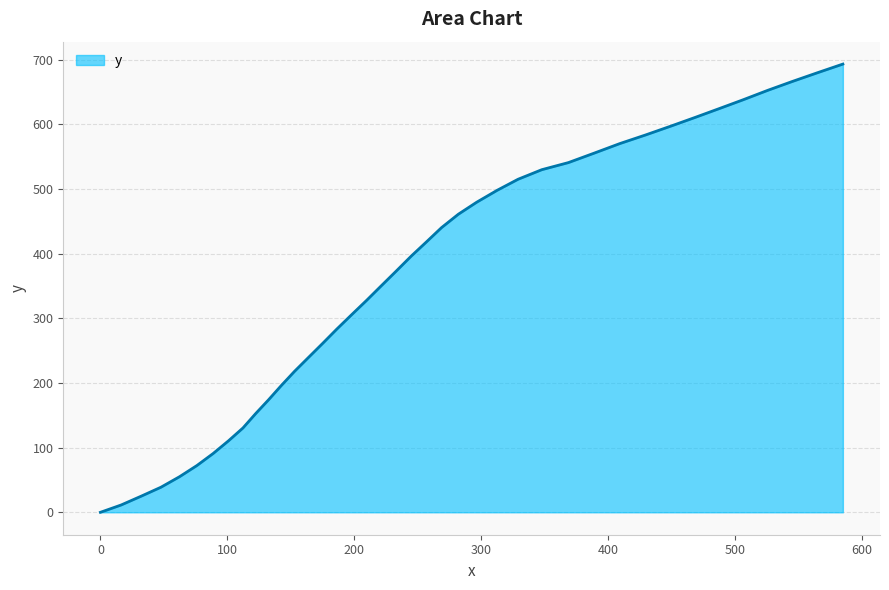

What is the greatest value displayed?

693.0